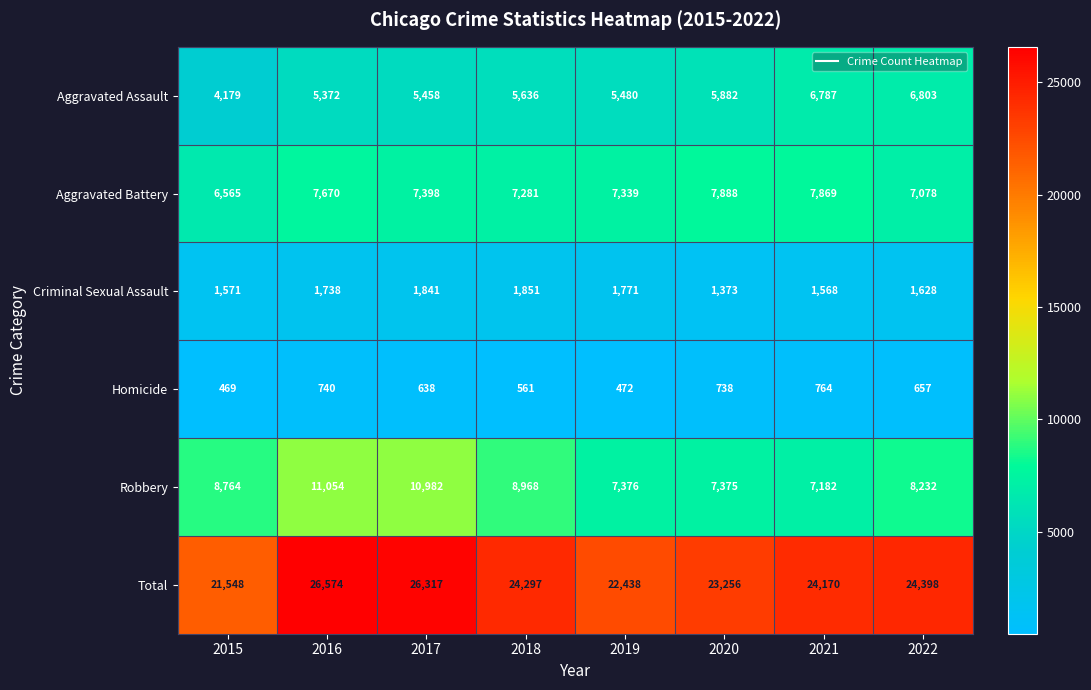

Between 2018 and 2022, which series saw the biggest shift?

Aggravated Assault